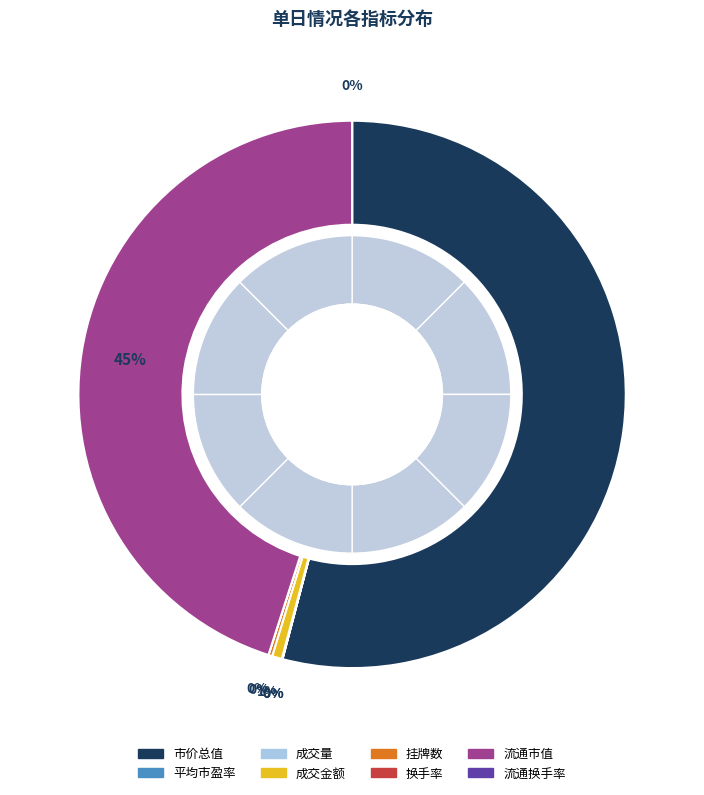

Rank the categories by value from lowest to highest.

换手率, 流通换手率, 平均市盈率, 成交量, 挂牌数, 成交金额, 流通市值, 市价总值